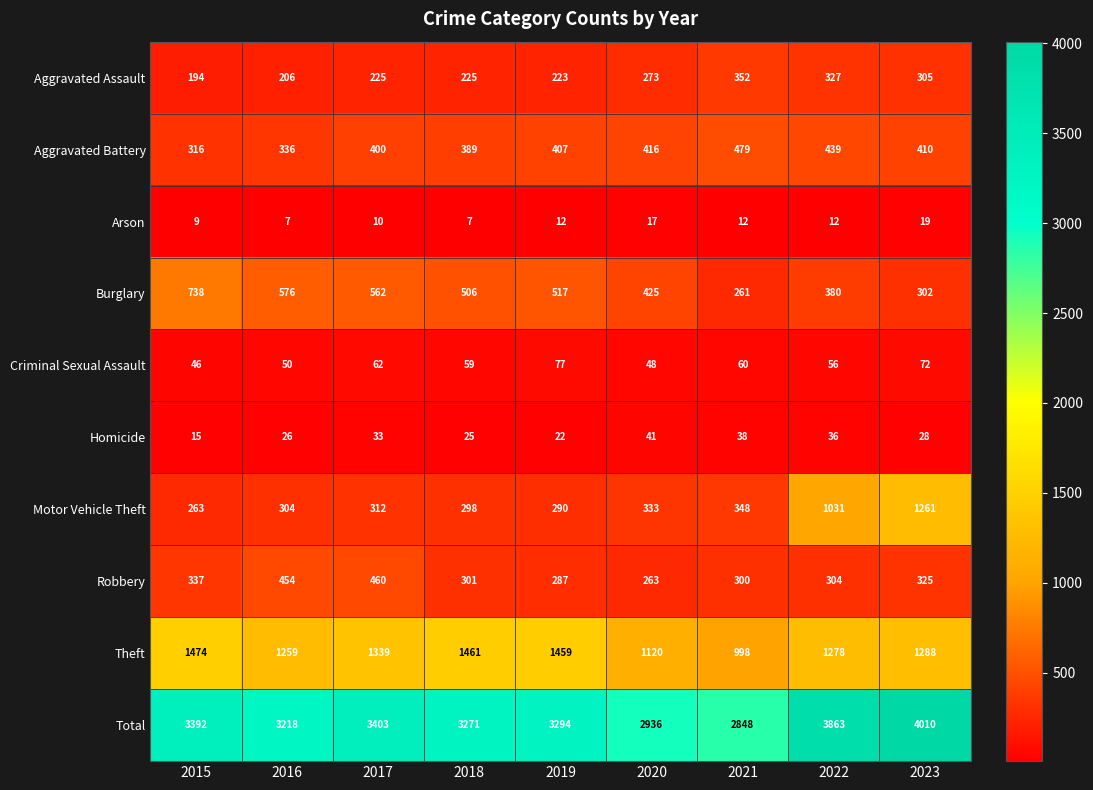

Which series has the widest spread of values?

Total